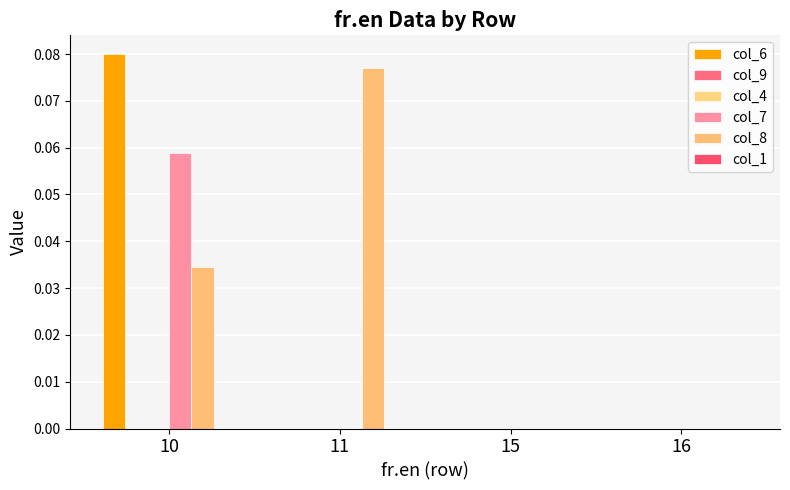

Reading left to right, extract all data points from this chart.

col_6: 10=0.1	11=0.0	15=0.0	16=0.0
col_9: 10=0.0	11=0.0	15=0.0	16=0.0
col_4: 10=0.0	11=0.0	15=0.0	16=0.0
col_7: 10=0.1	11=0.0	15=0.0	16=0.0
col_8: 10=0.0	11=0.1	15=0.0	16=0.0
col_1: 10=0.0	11=0.0	15=0.0	16=0.0